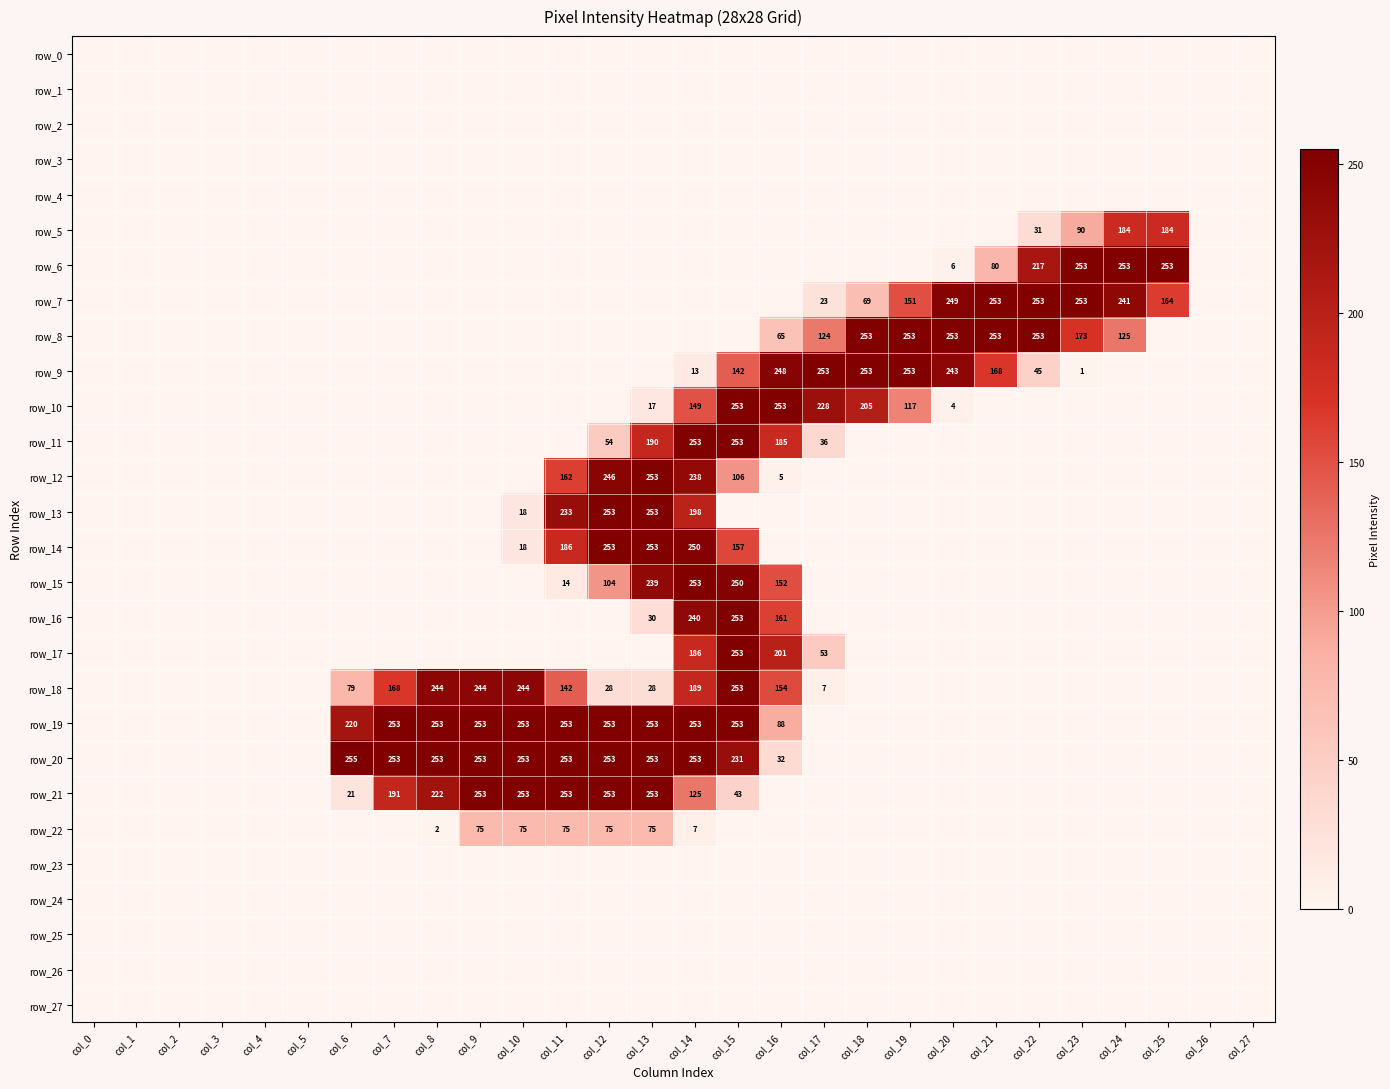

Is the value of row_6 at col_24 greater than the value of row_18 at col_22?

Yes